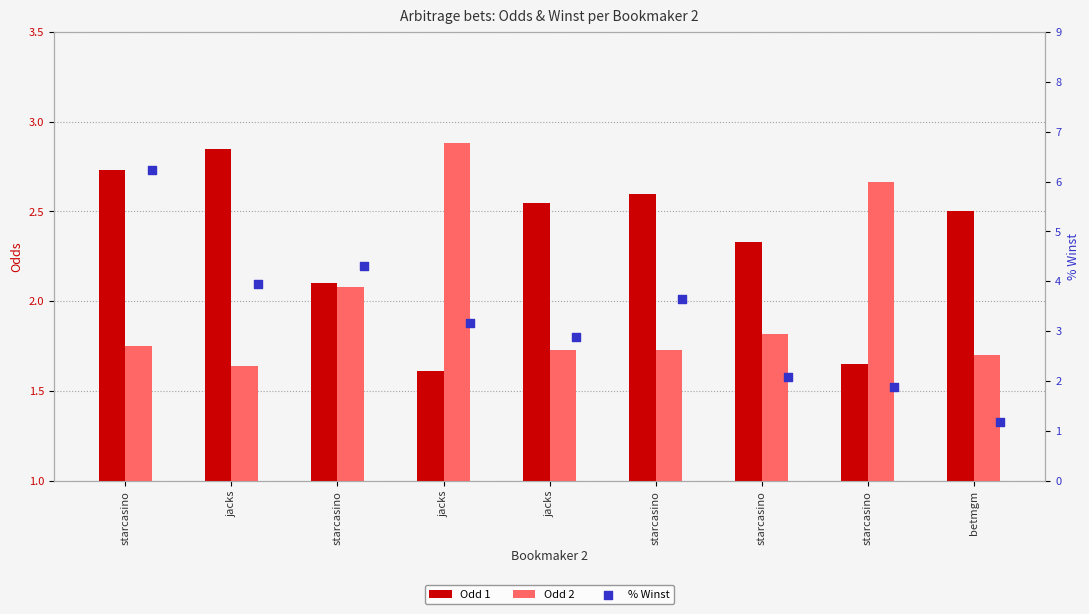

What is the total value across all series at jacks?

8.4